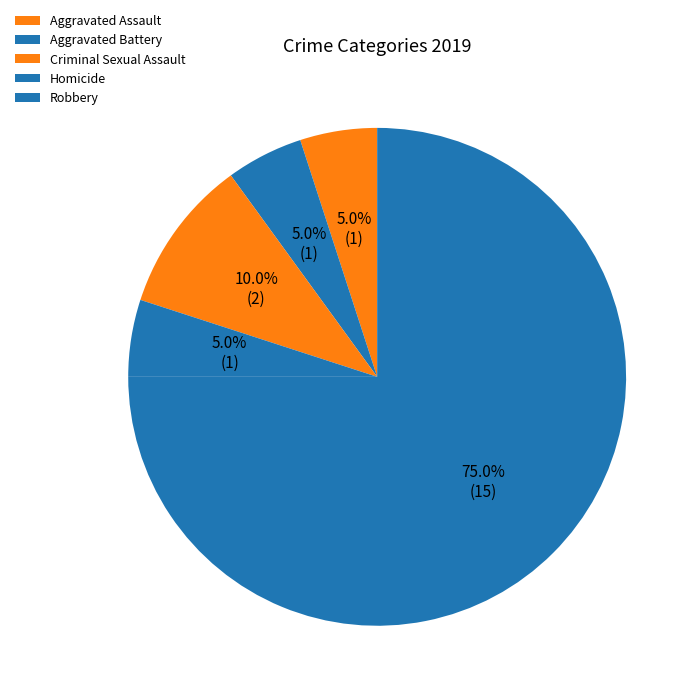

What portion of the pie excludes Aggravated Assault?

95.0%